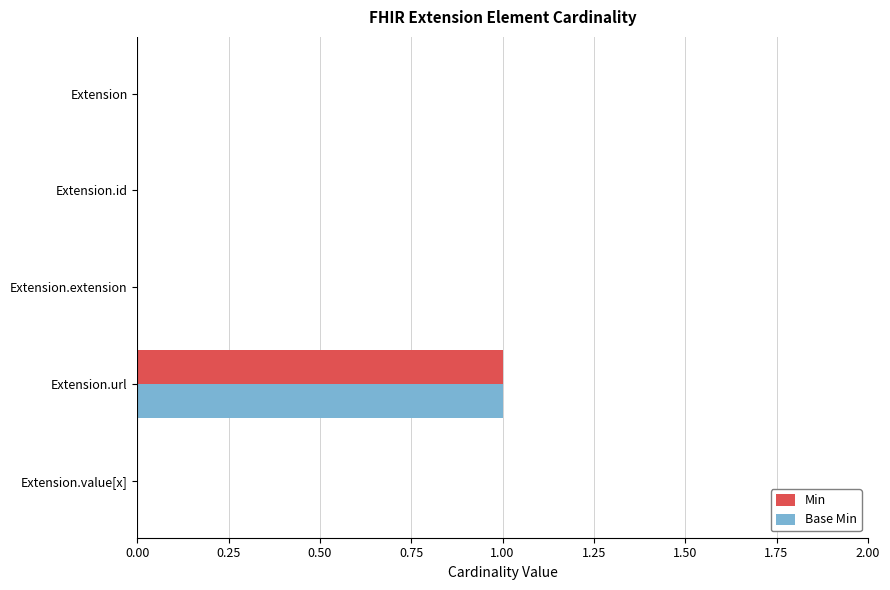

The value of Min at Extension.value[x] is 0. True or false?

True